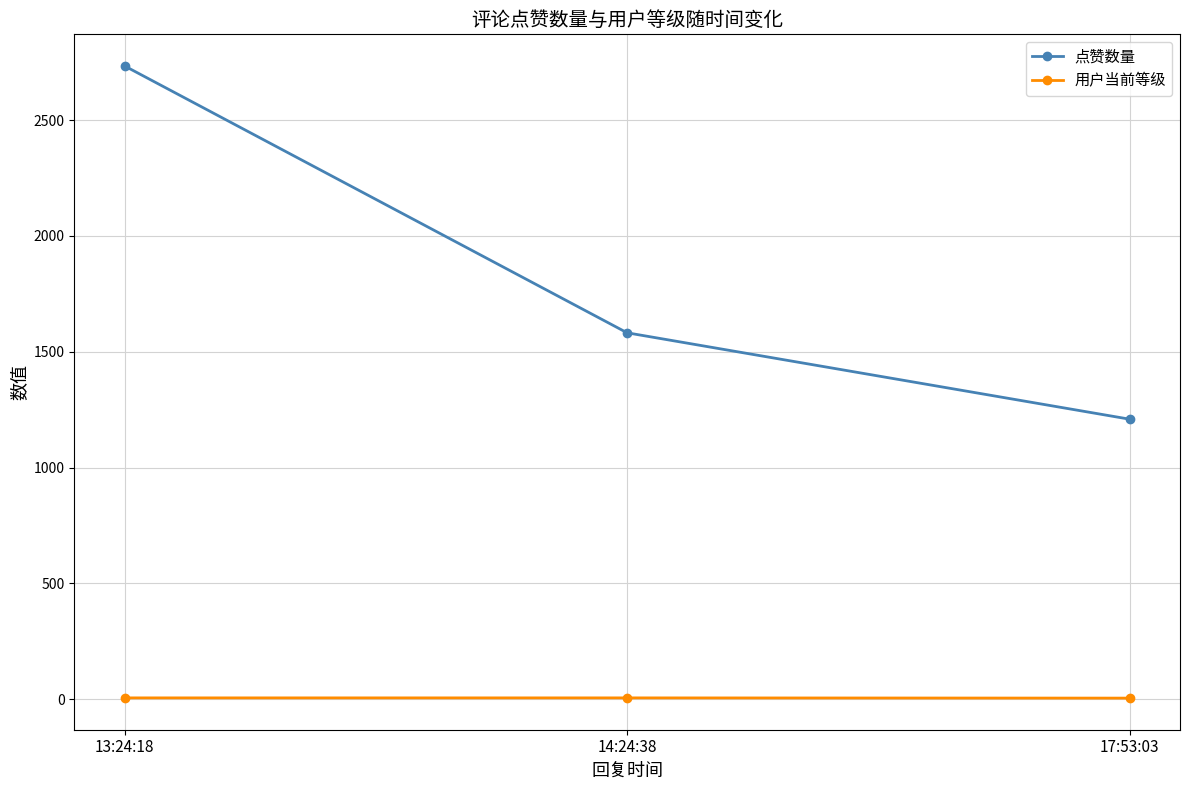

What is the value of the 用户当前等级 point at the 1st from the left?

6